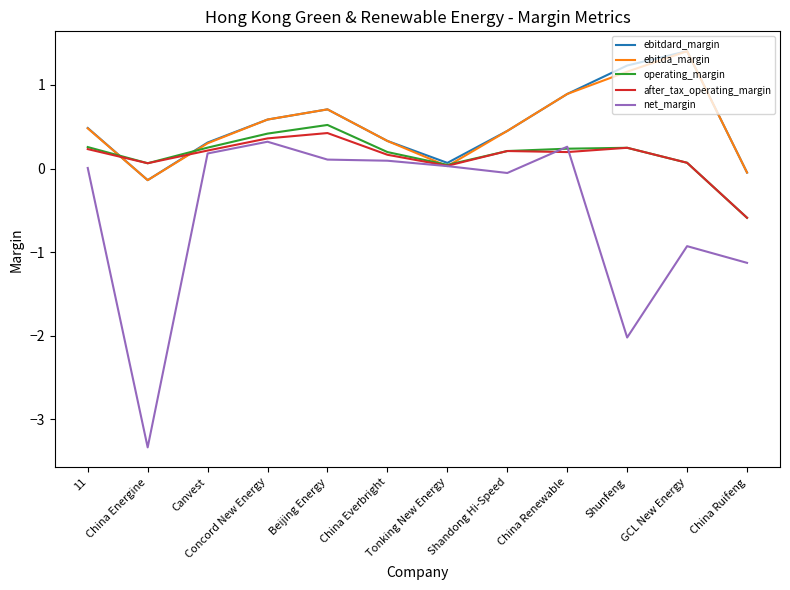

Is it true that after_tax_operating_margin equals 0.0 at Shandong Hi-Speed?

False